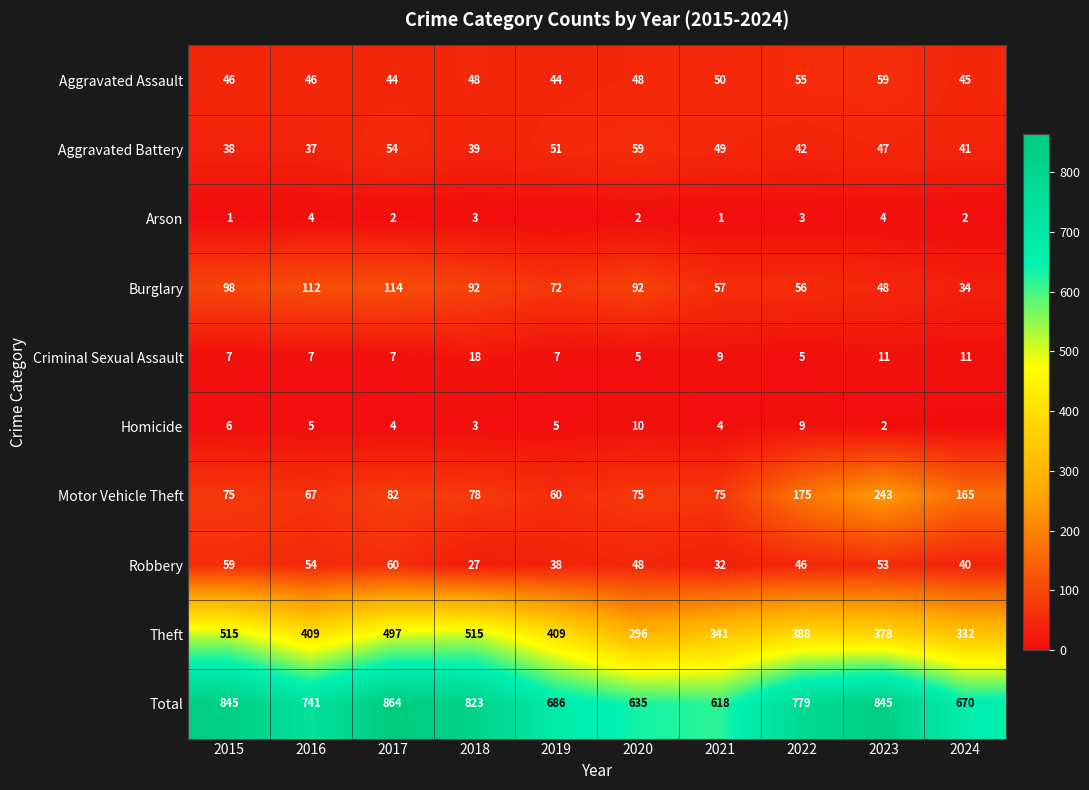

What is the sum of the Arson values at 2024 and 2018?

5